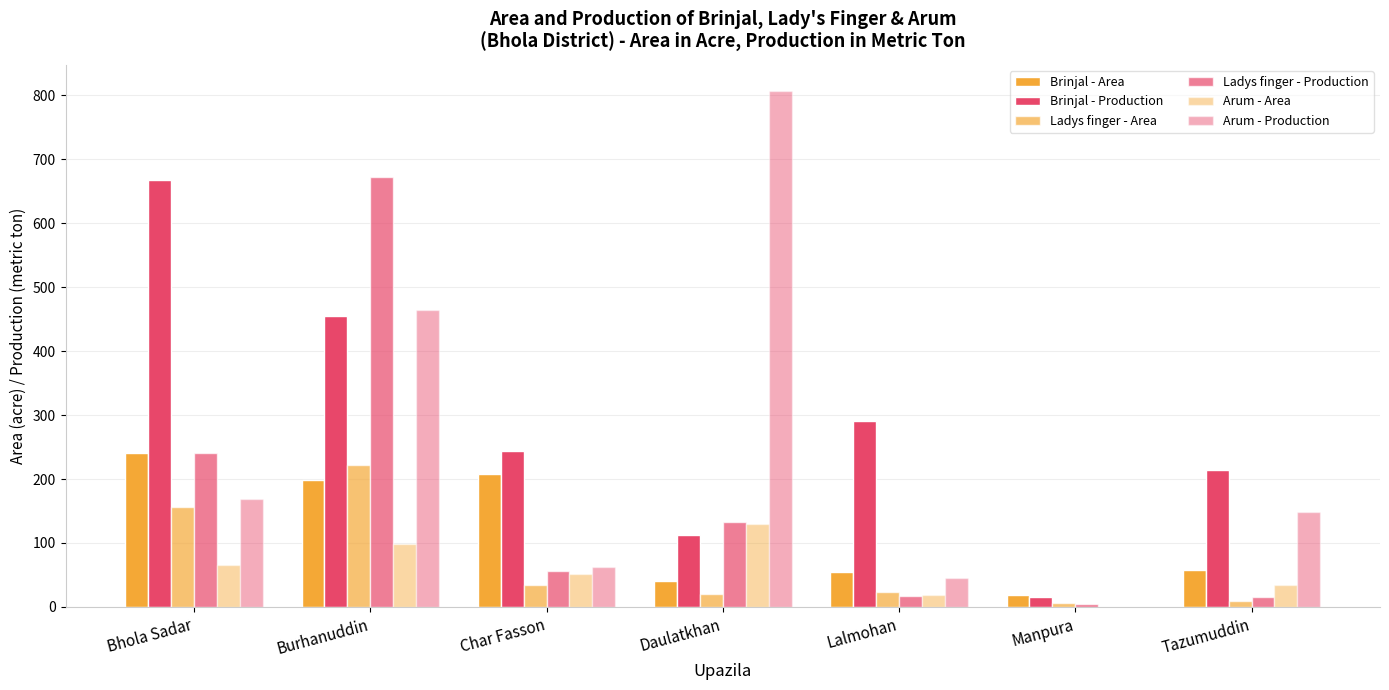

Are the bars grouped side by side (vs. stacked)?

Yes